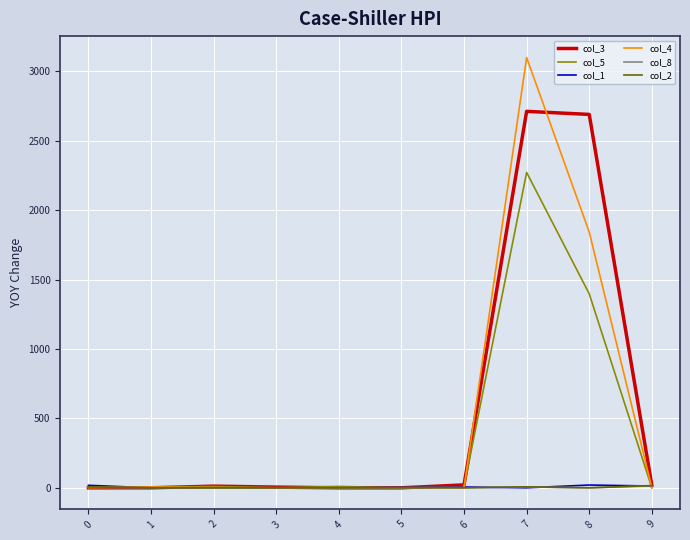

The value of col_8 at 5 is 0. True or false?

True